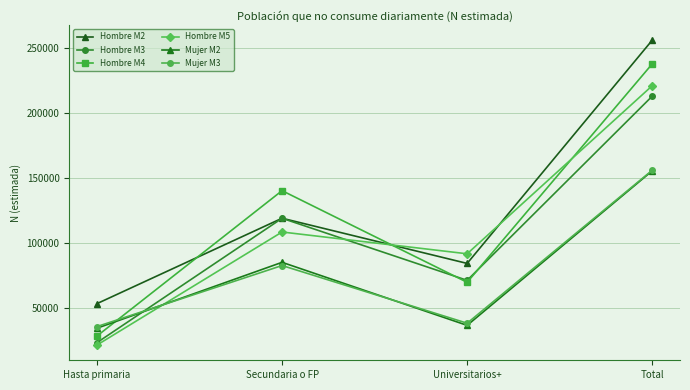

How many distinct data groups are displayed?

6